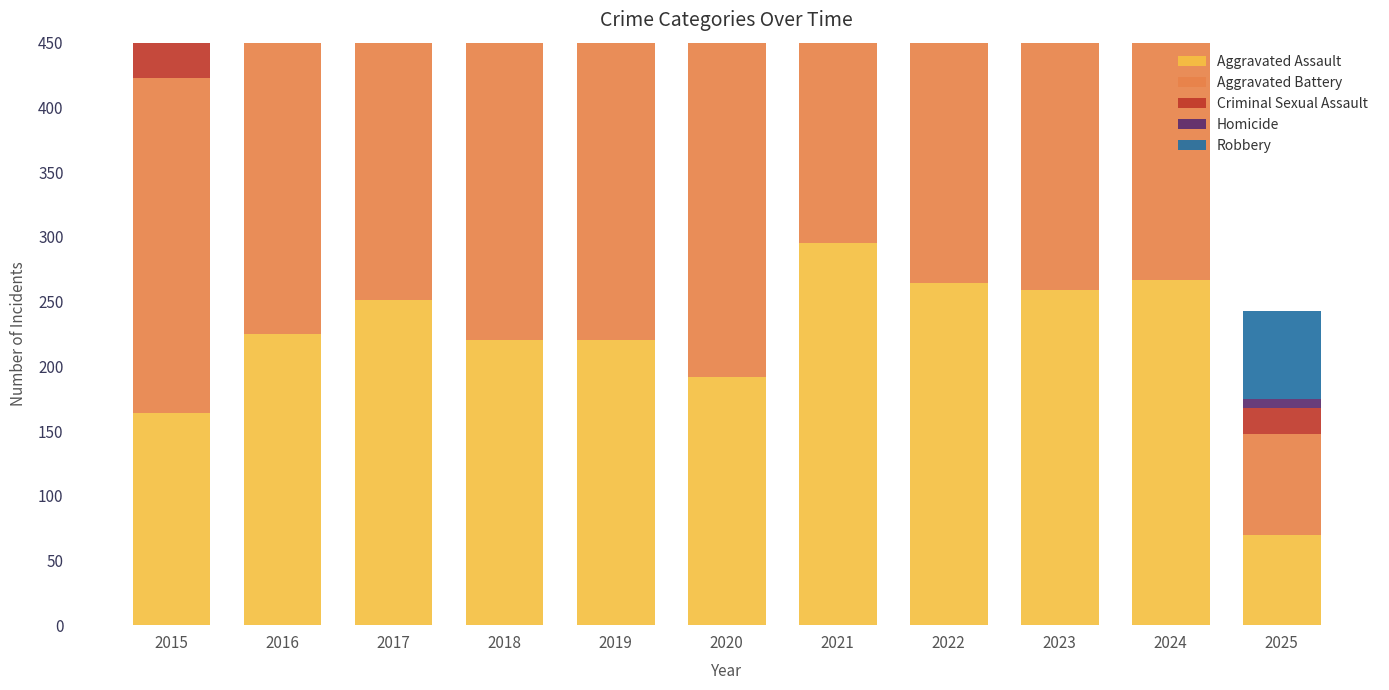

What is the approximate value of Homicide at 2021, to the nearest 10?

40